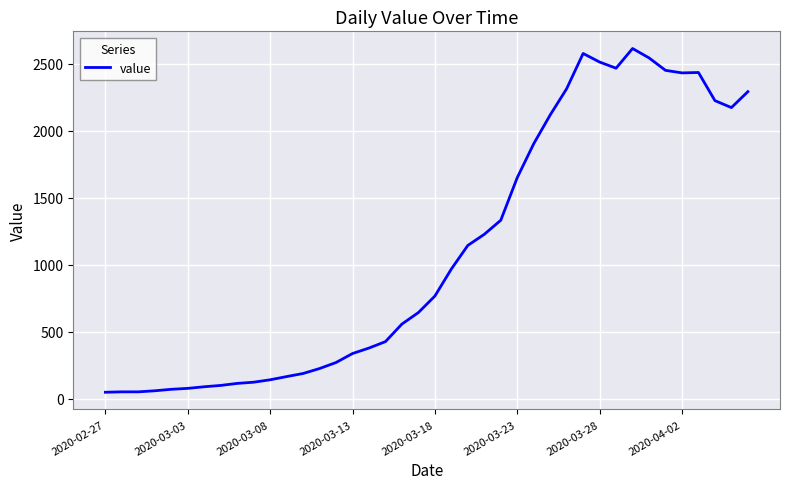

What is the difference between the maximum and minimum values?

2566